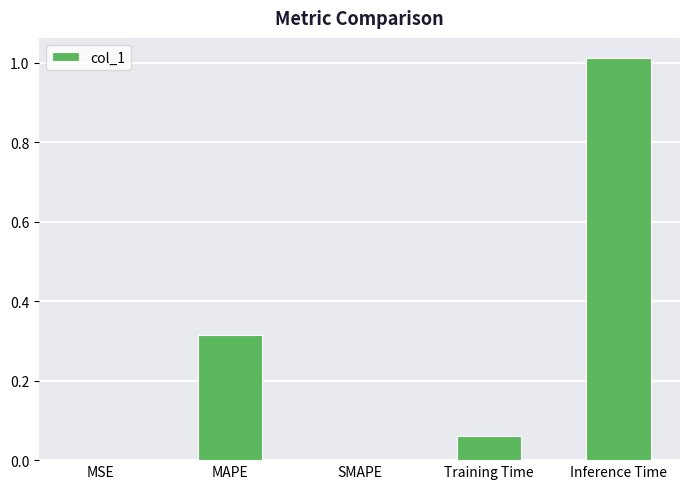

True or false: the data shows 0.0 at MSE.

True